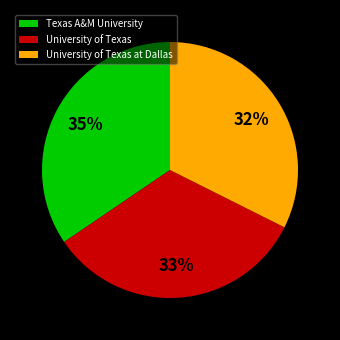

To the nearest percent, what percentage of the pie is University of Texas?

33%